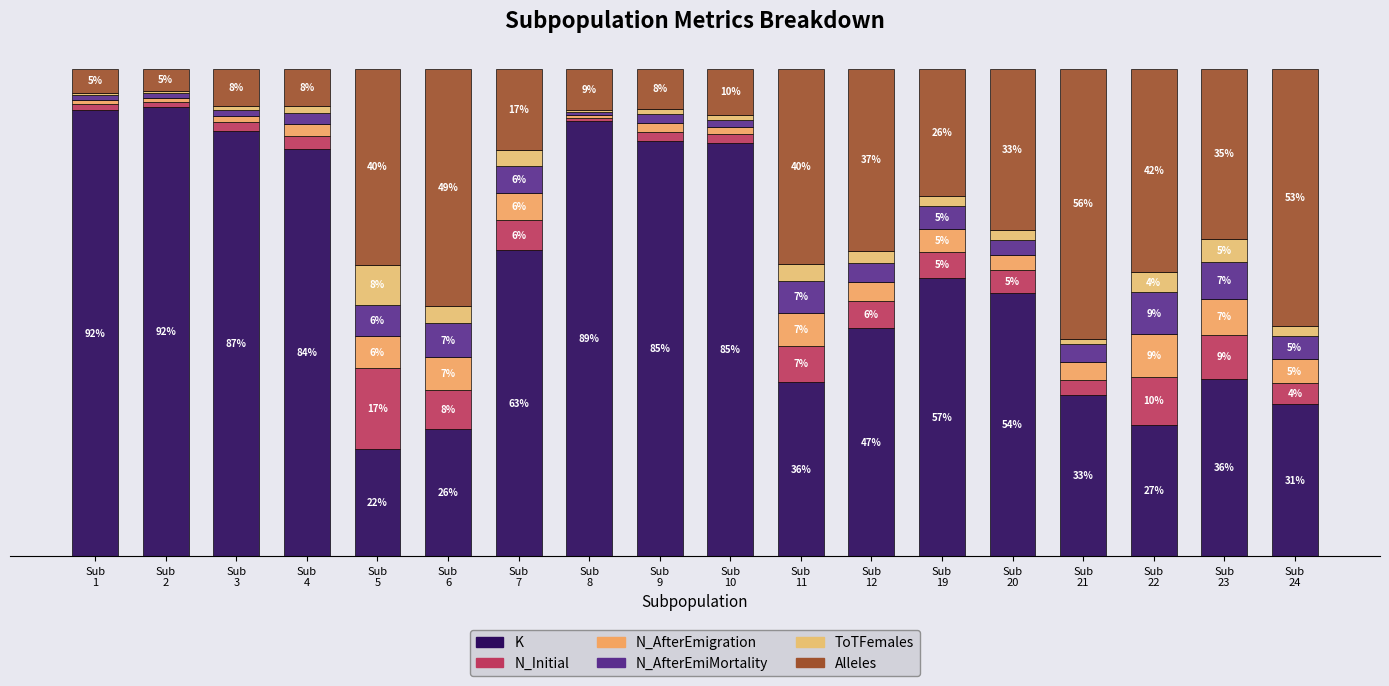

Are the bars grouped side by side (vs. stacked)?

No